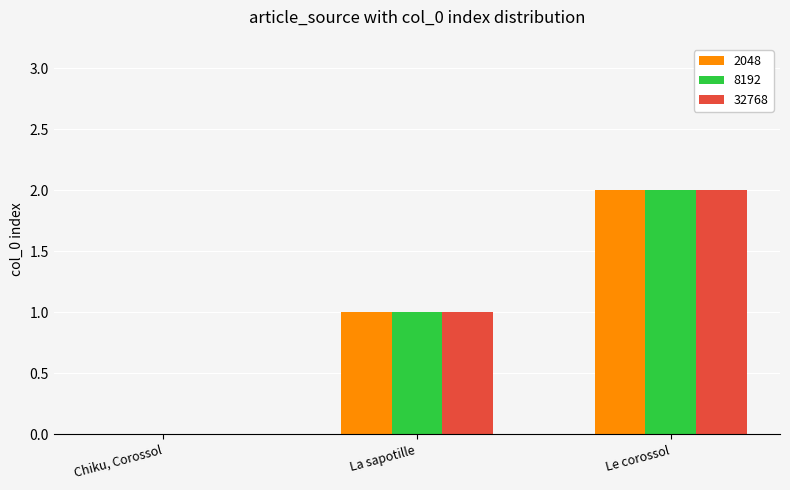

What is the total value across all series at Le corossol?

6